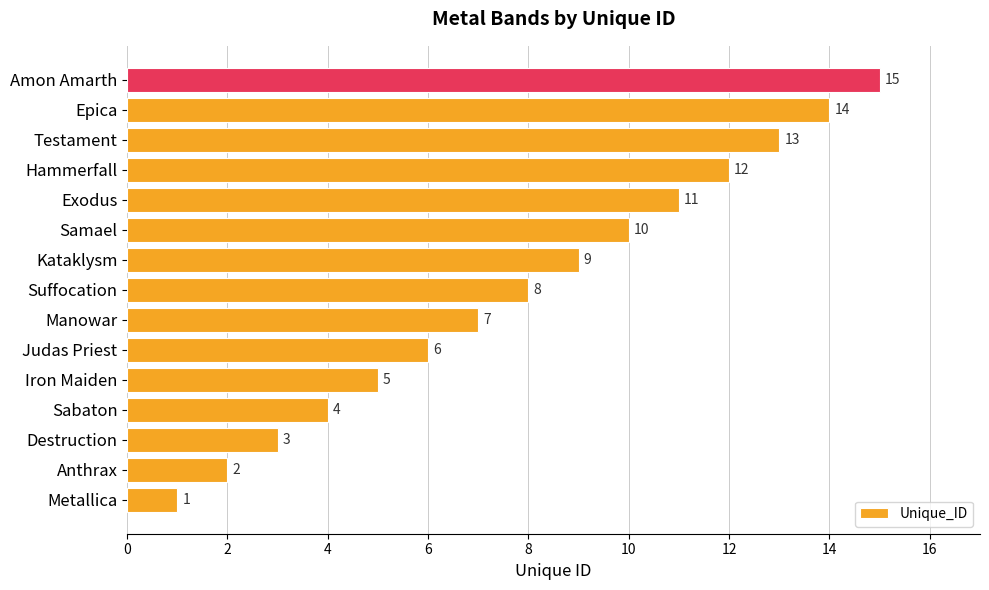

How many data points are less than 8?

7